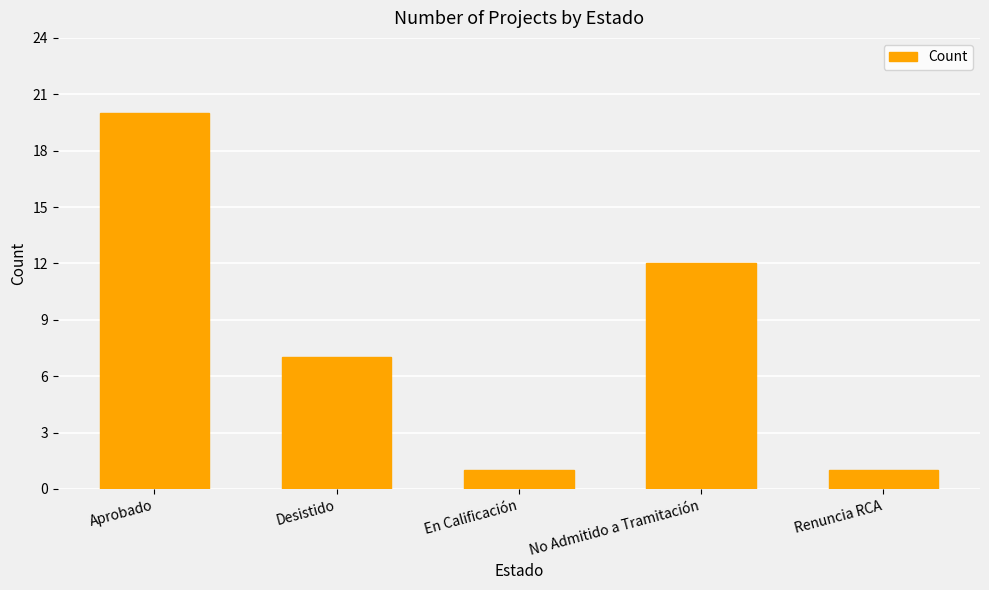

Which category has the highest value across all series?

Aprobado